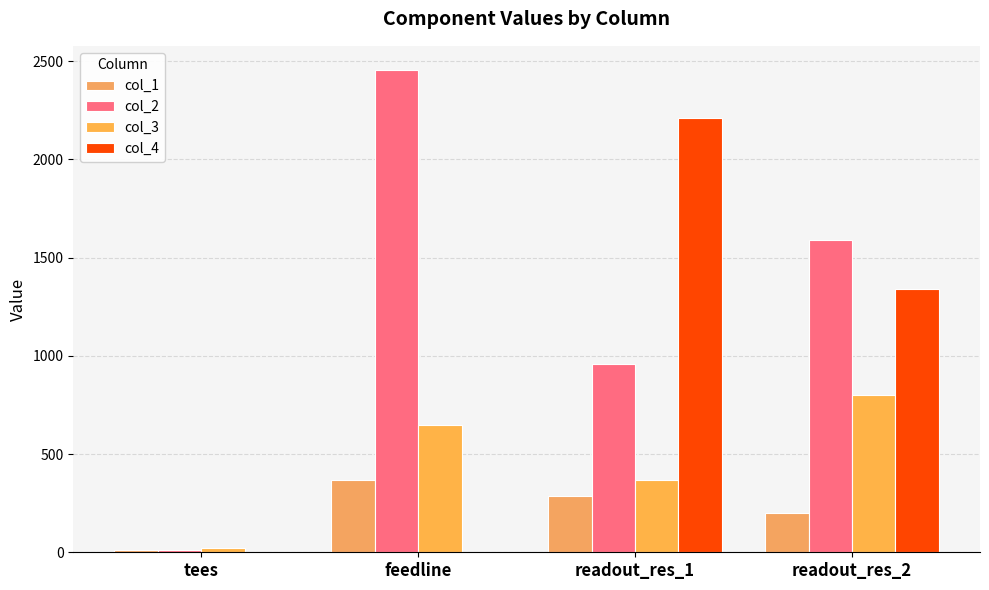

What is the total value across all series at readout_res_1?

3818.8